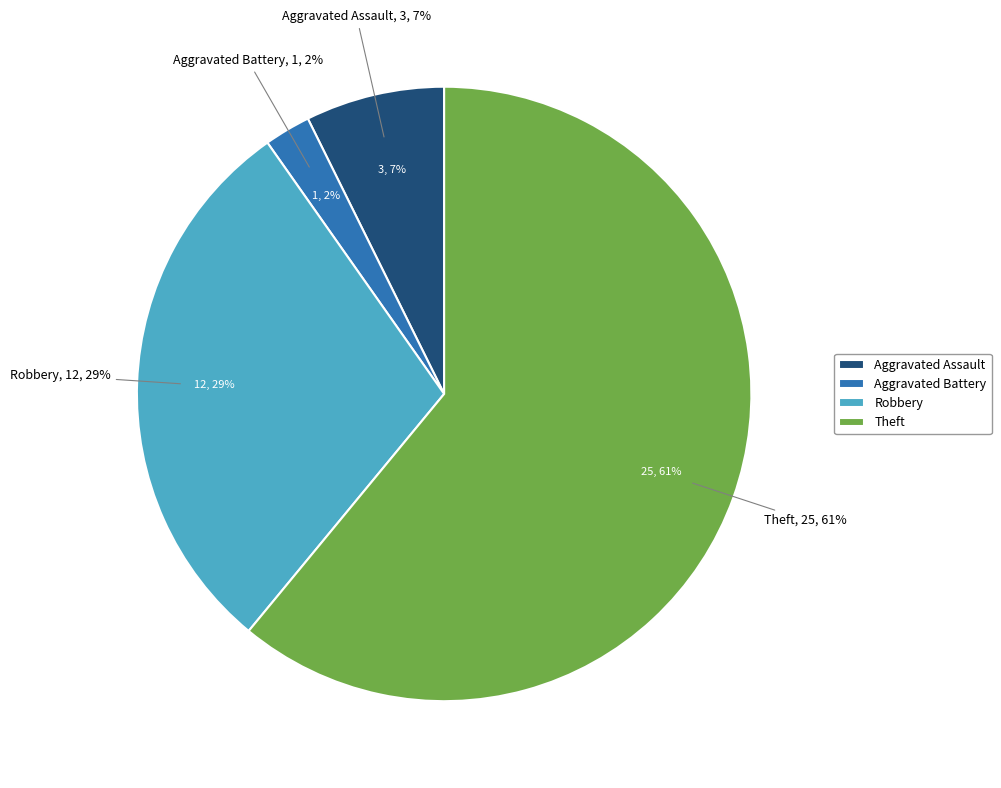

Which slice is the smallest?

Aggravated Battery